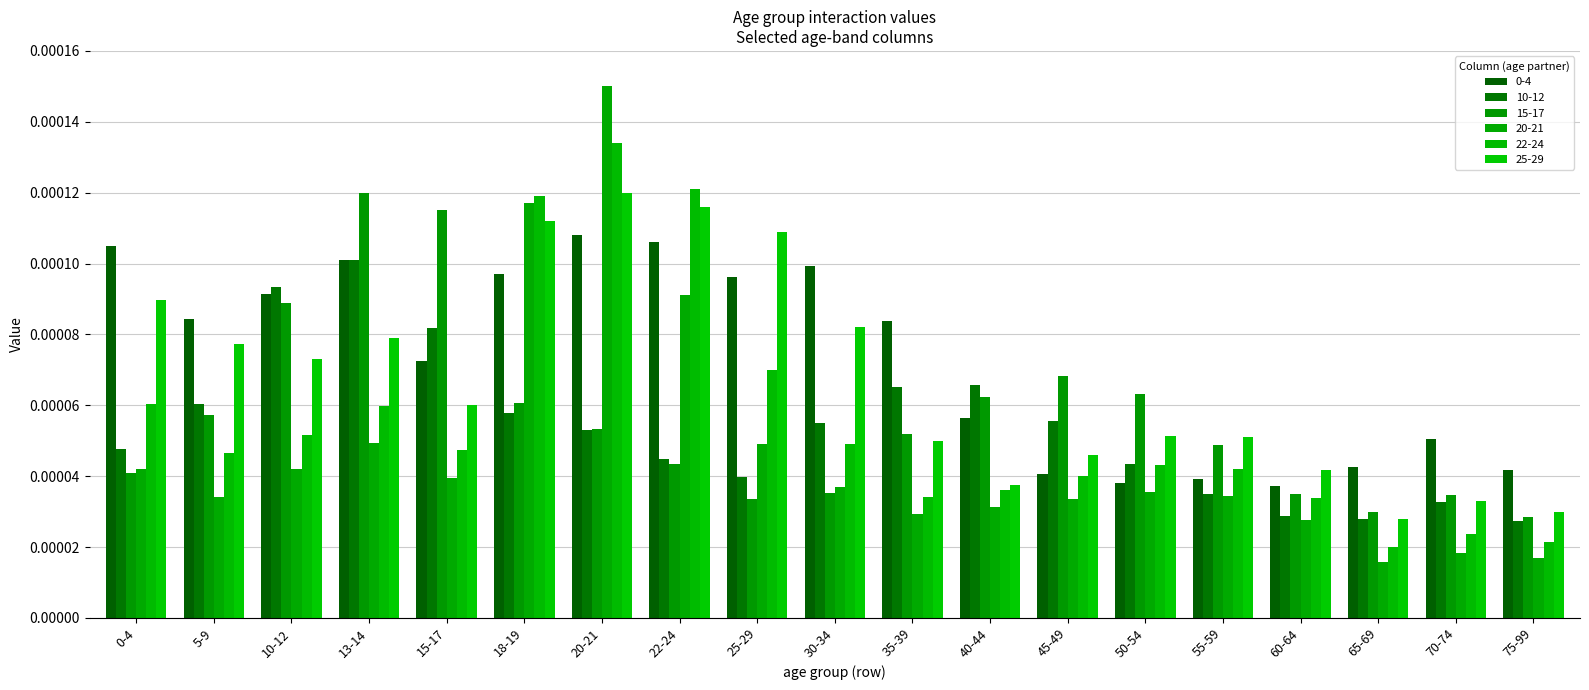

What position from the left is 20-21?

7